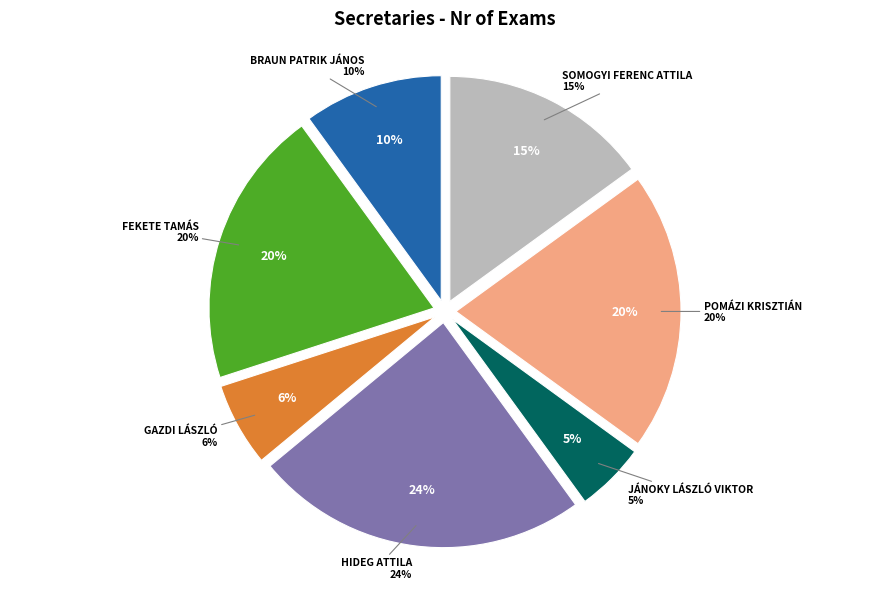

Which category has the biggest portion of the pie?

Hideg Attila